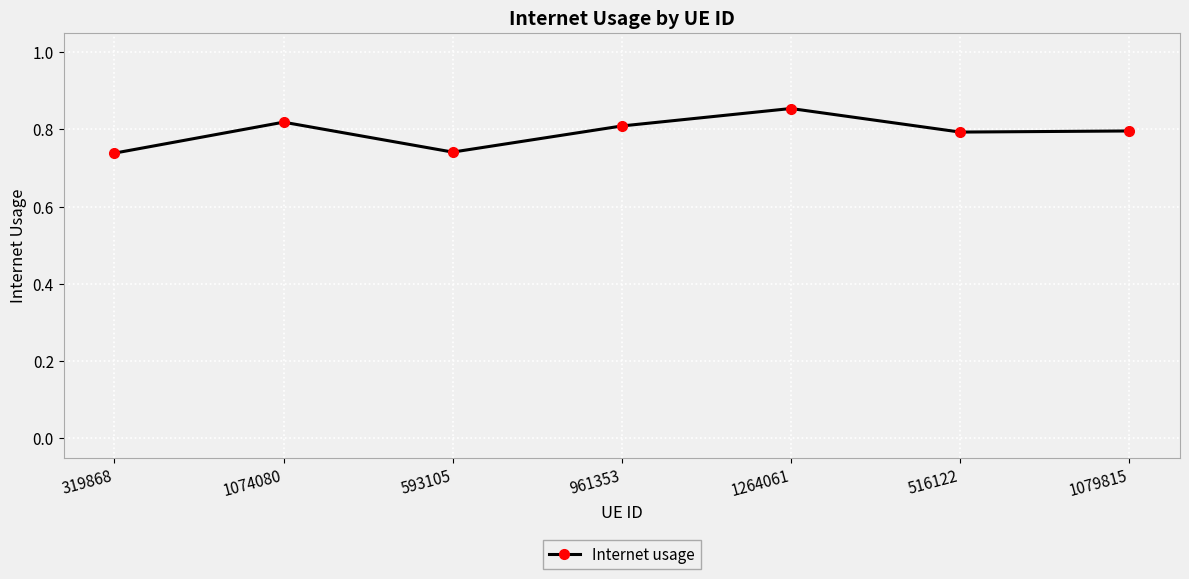

What is the change in value from 1074080 to 593105?

-0.1